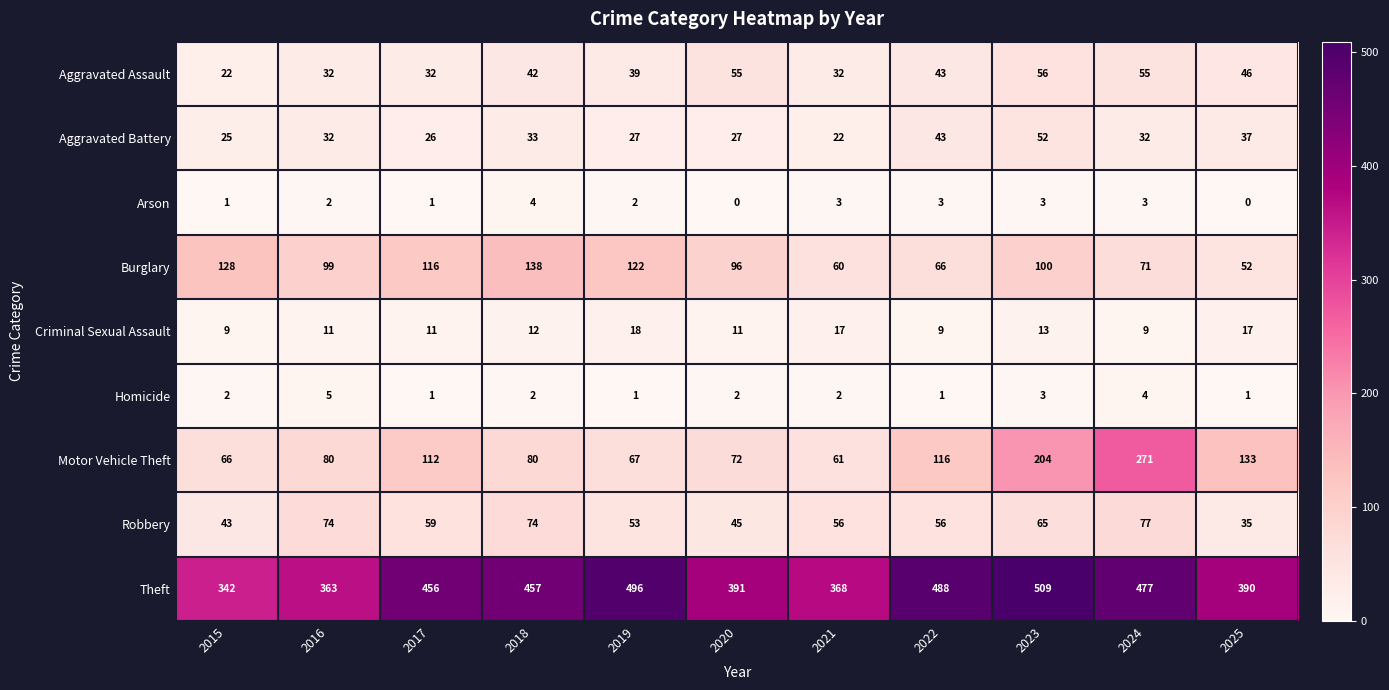

What is the sum of the Arson values at 2015 and 2023?

4